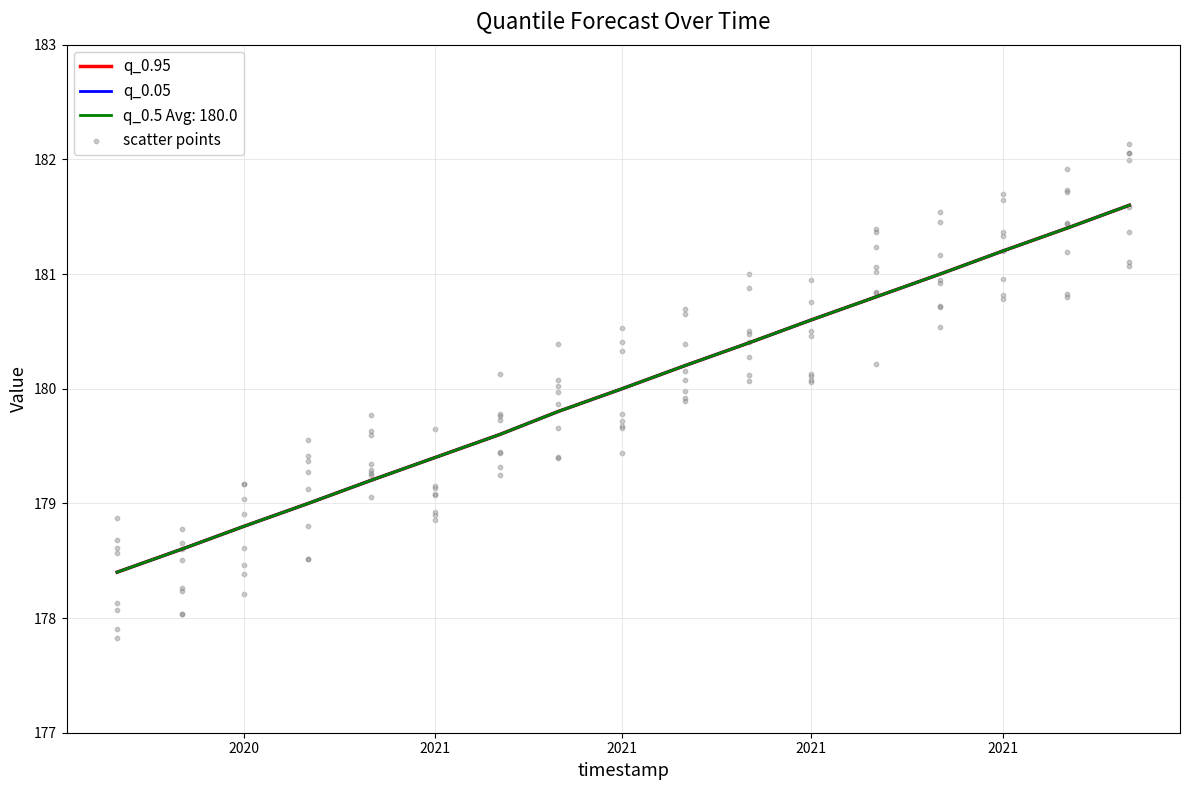

Which series contains the lowest Y value?

q_0.05